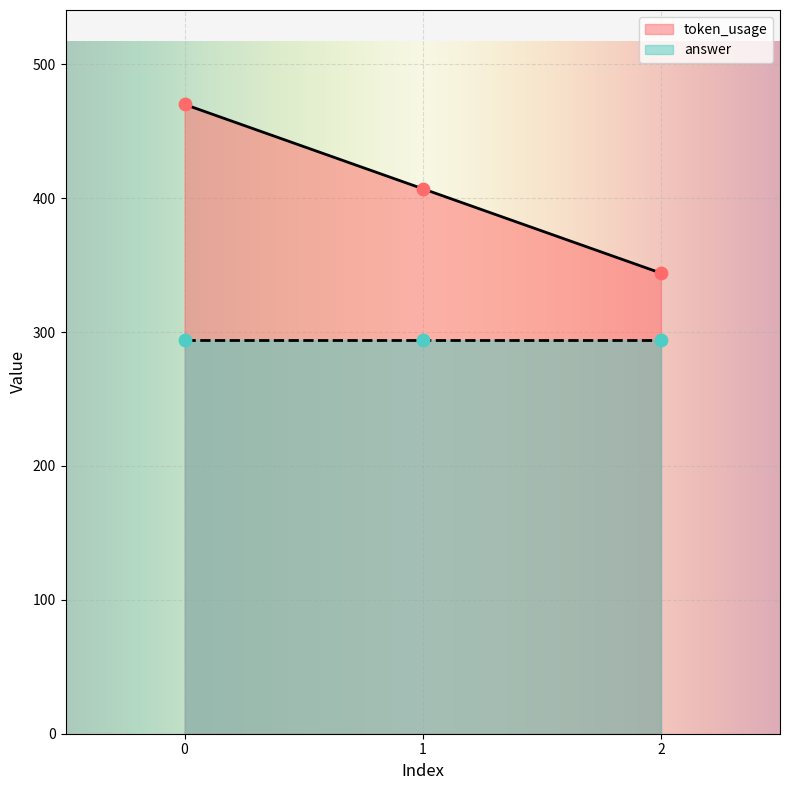

Which has a higher value, 1 or 2?

1